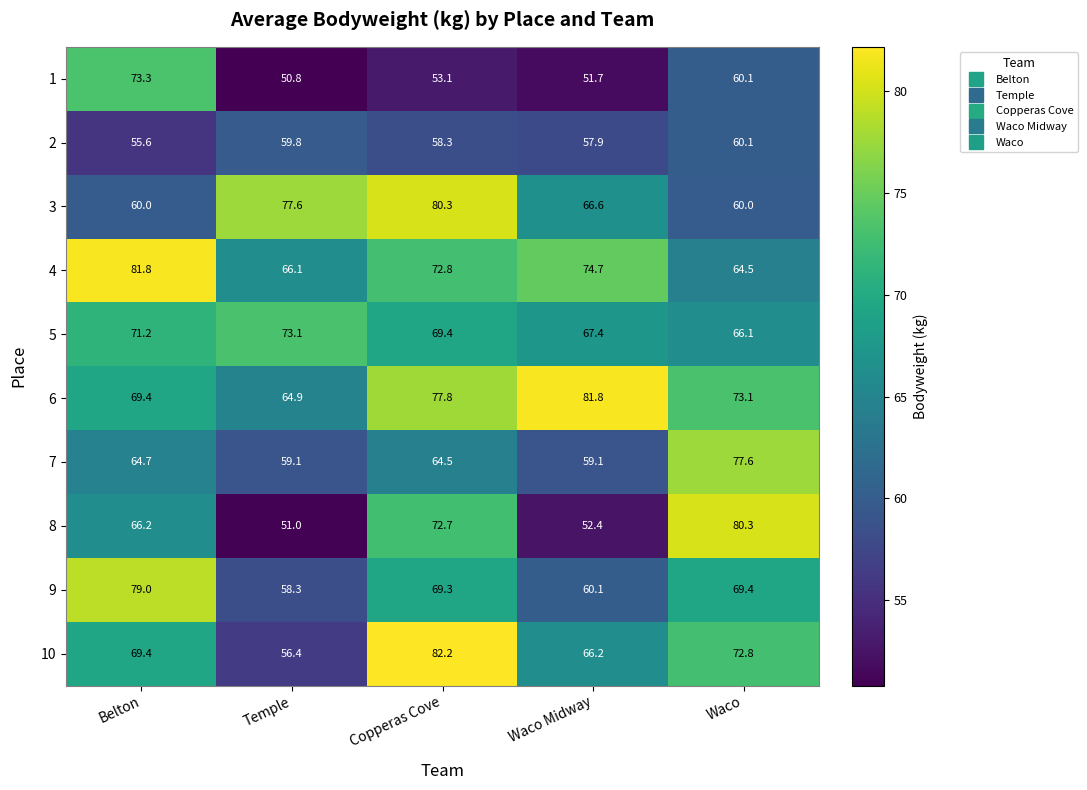

What is the difference between the maximum and minimum values in the 7 series?

18.5